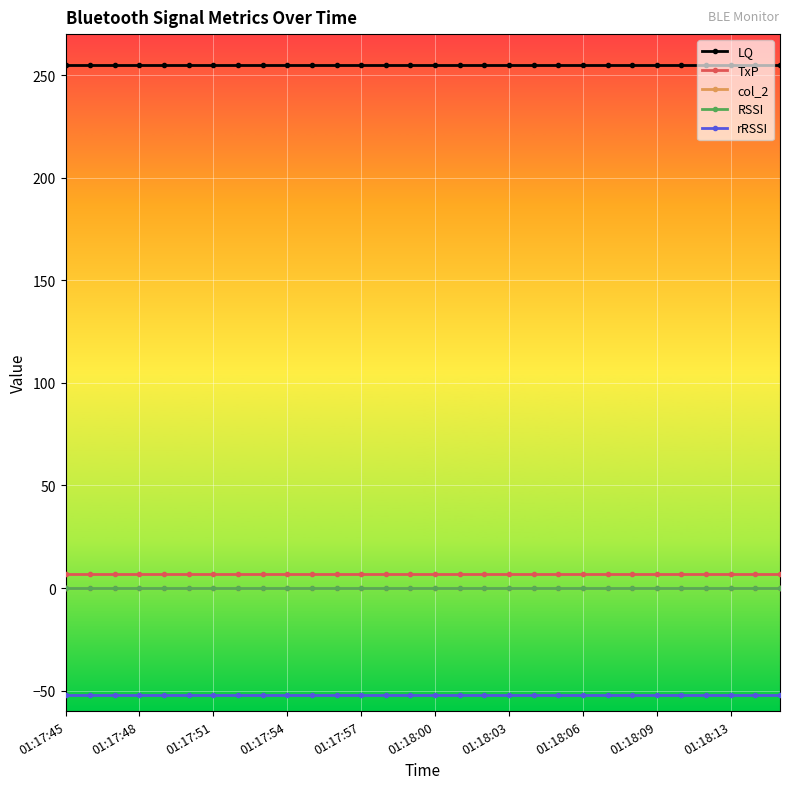

At which label does rRSSI reach its minimum?

01:17:45